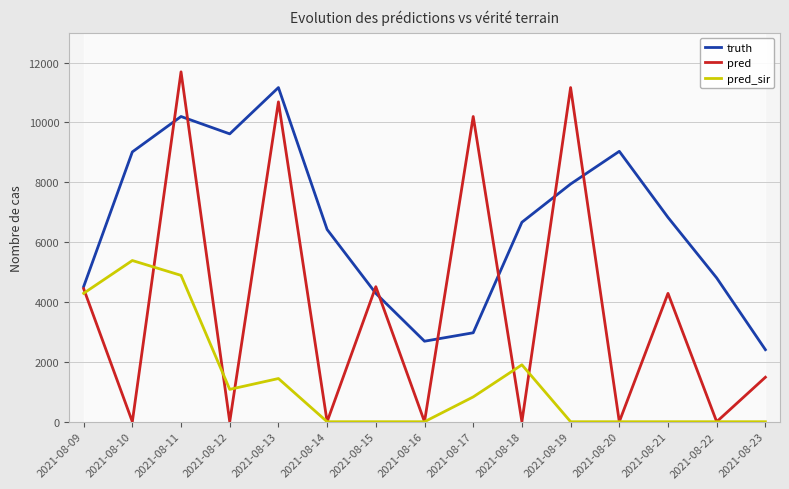

How many lines are shown in the chart?

3